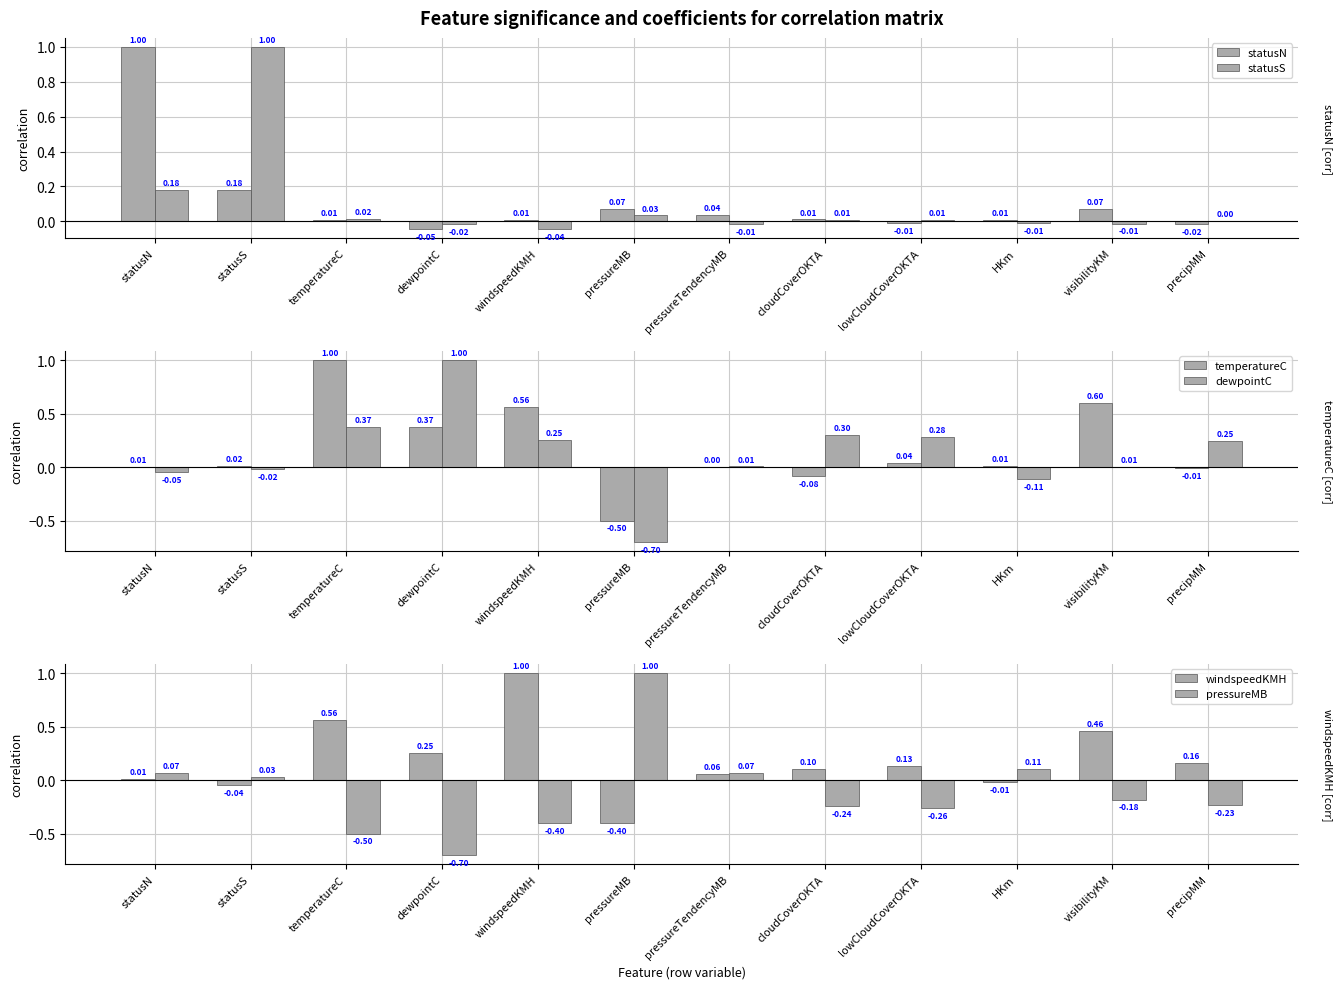

Which label corresponds to the smallest value in the chart?

pressureMB